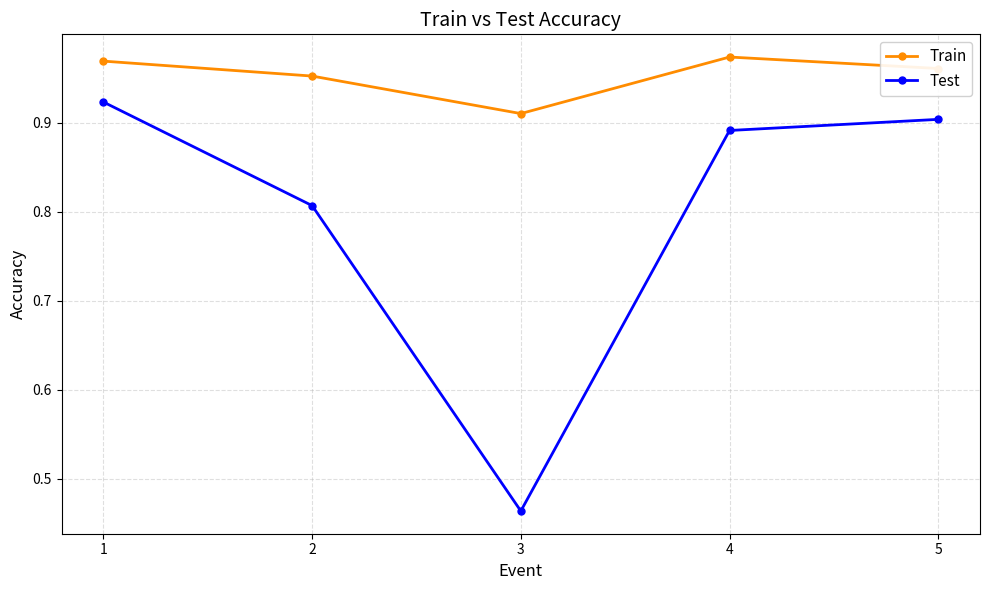

What are all the series names shown in the legend?

Train, Test